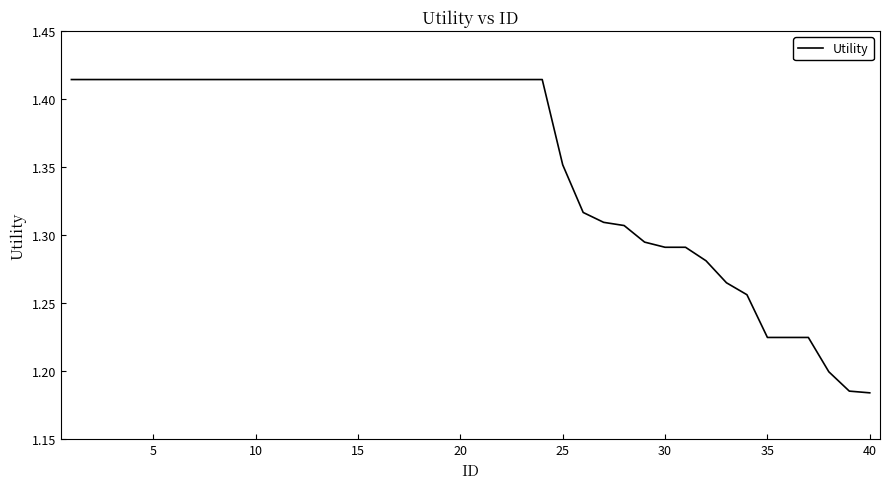

Is this an area chart (filled region under the line)?

No